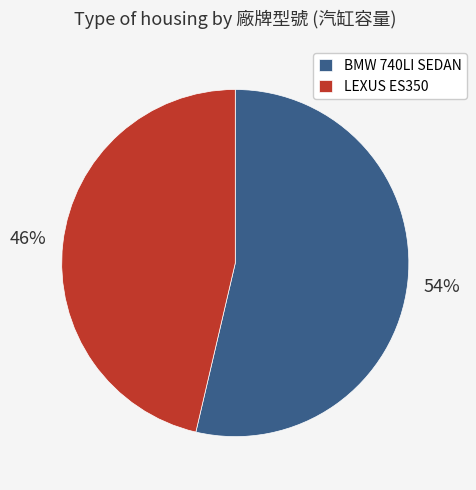

Is it true that BMW 740LI SEDAN is 45% of the pie?

False